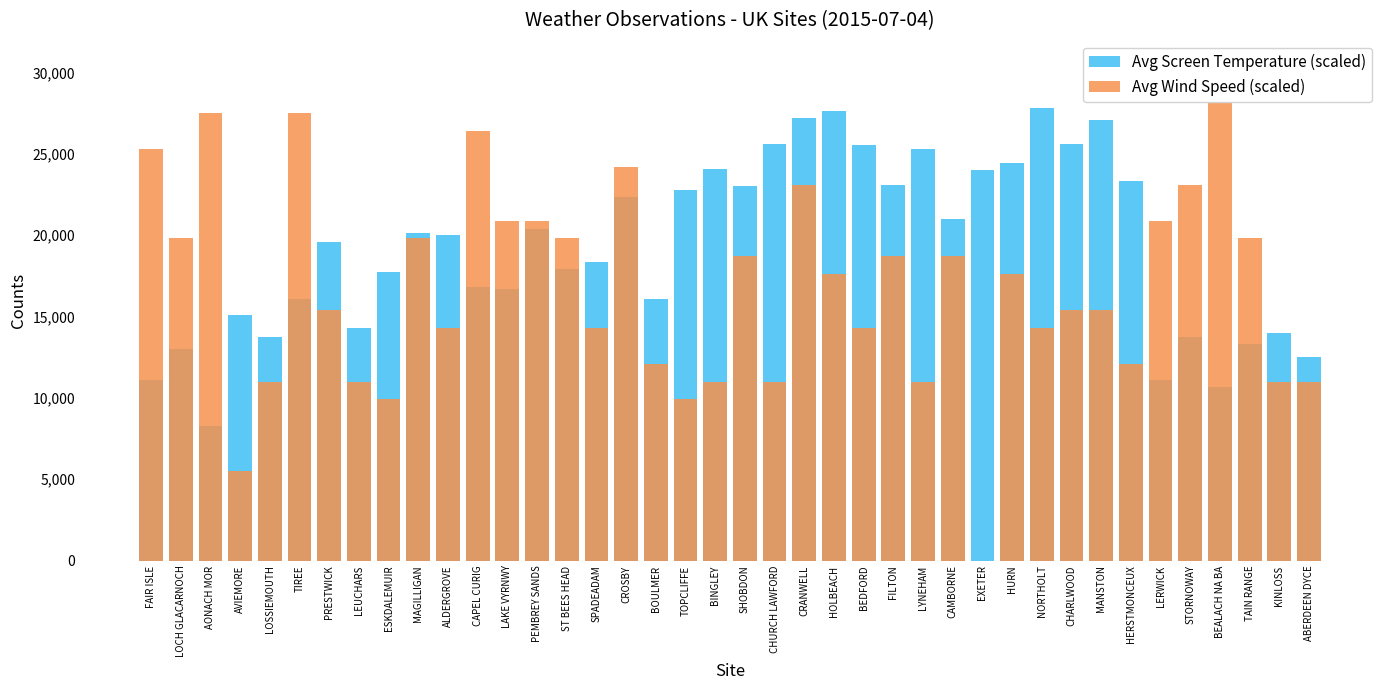

Is it true that Avg Wind Speed (scaled) equals 18700 at SHOBDON?

True